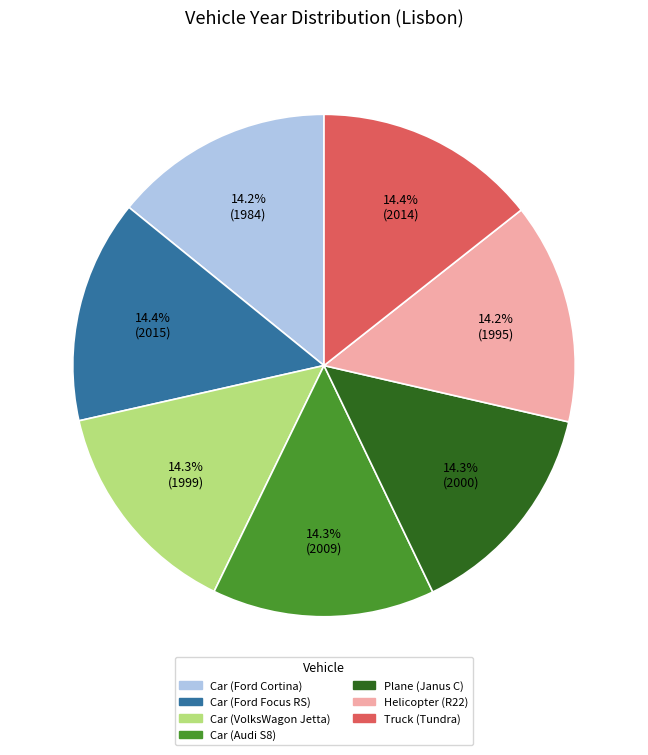

Approximately how many times larger is the value at Car (VolksWagon Jetta) compared to Truck (Tundra)?

1.0